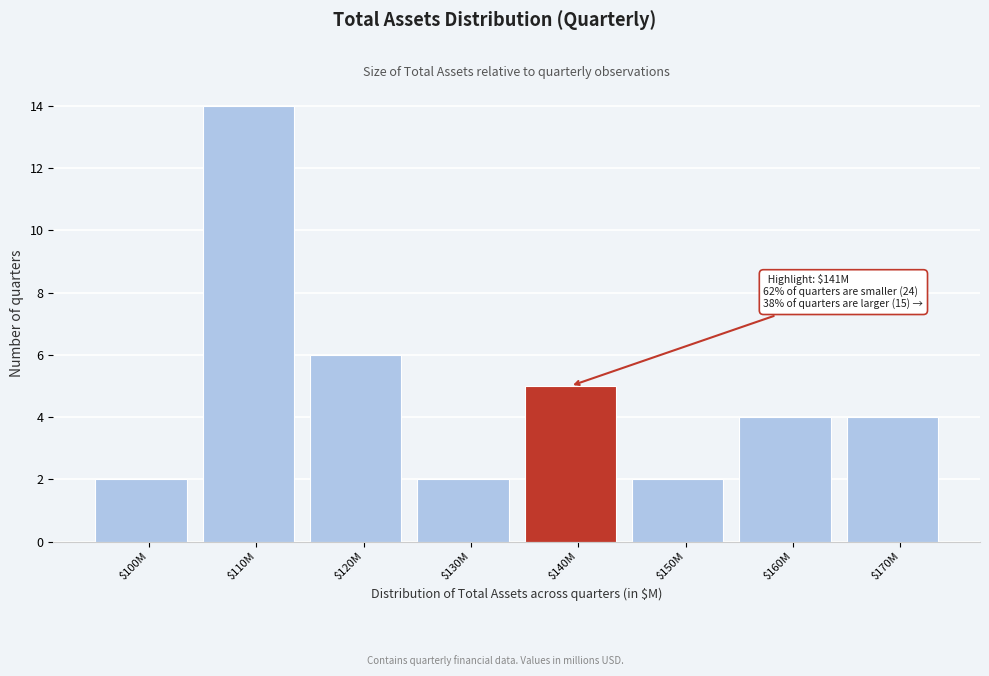

Reading left to right, extract all data points from this chart.

2	14	6	2	5	2	4	4